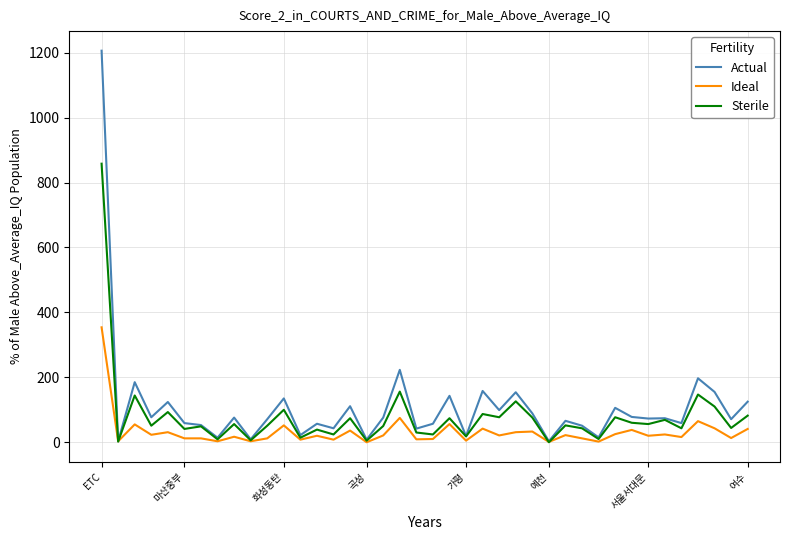

List the series in order of their peak value, highest first.

Actual, Sterile, Ideal